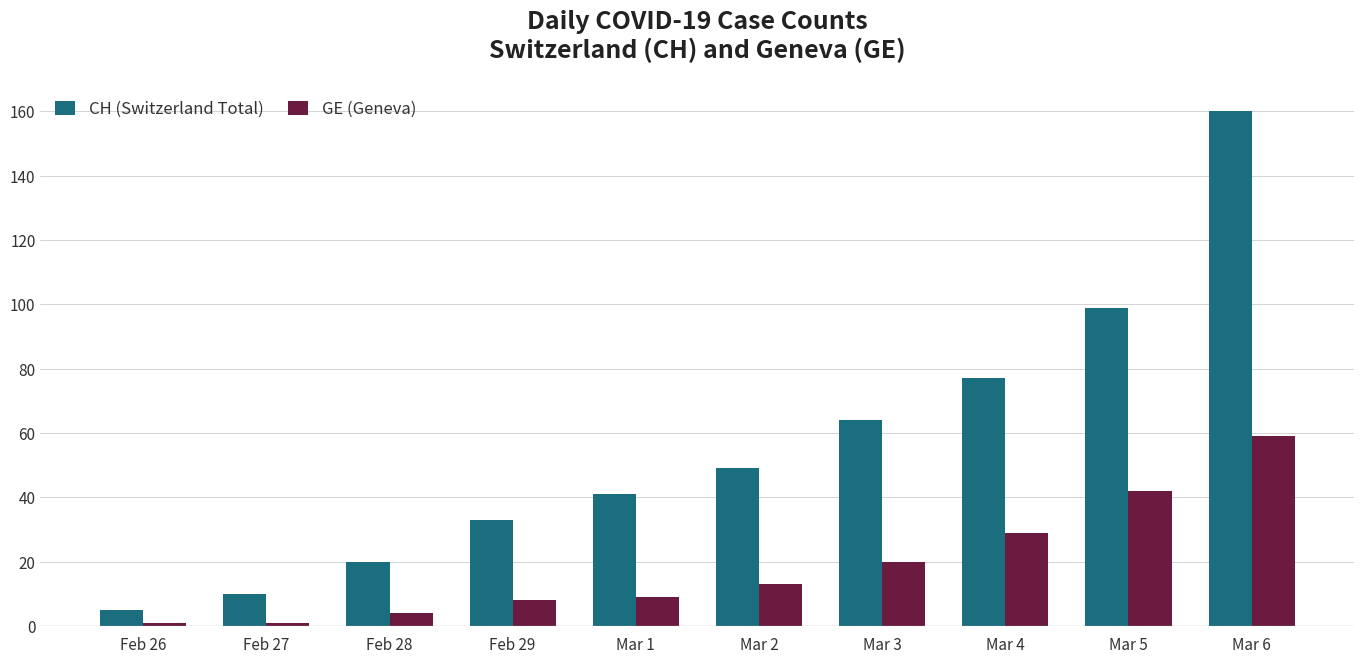

What position from the left is Feb 26?

1